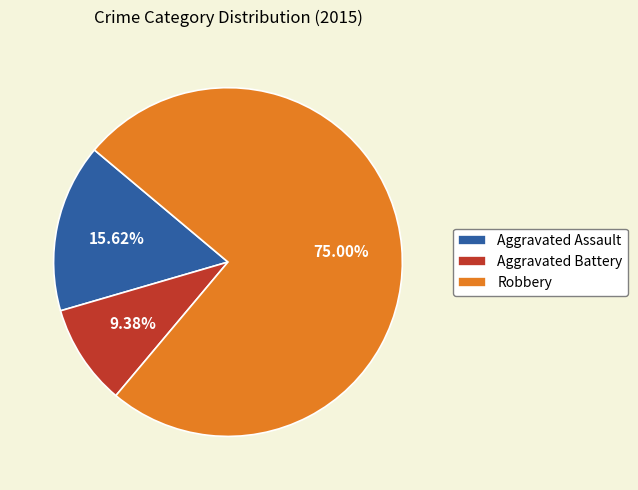

Is Robbery the majority of the pie?

Yes